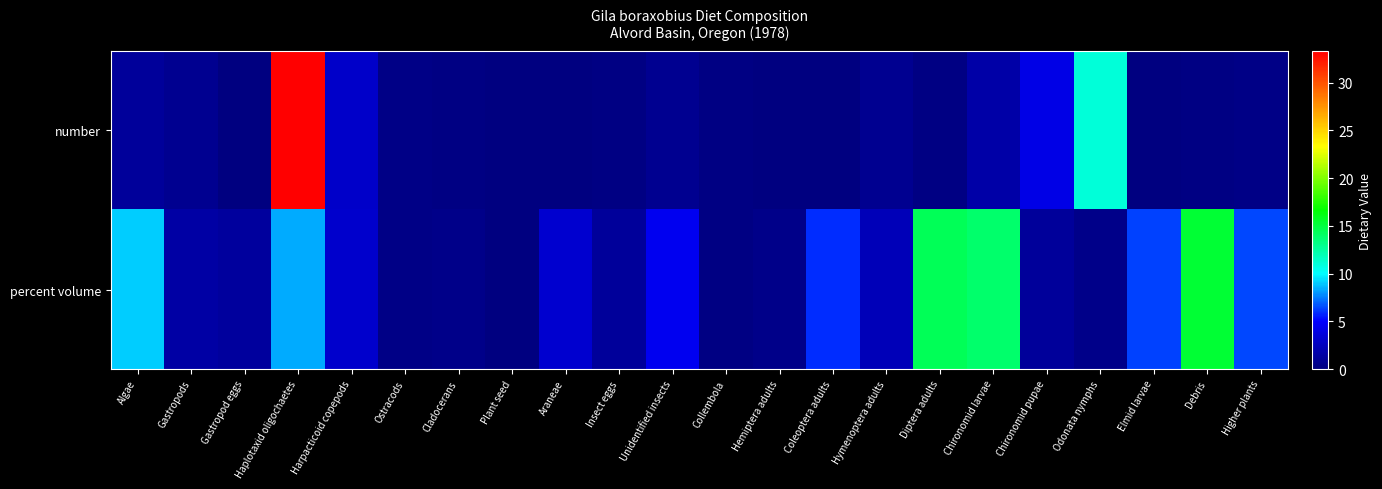

How many data points does each series have?

22